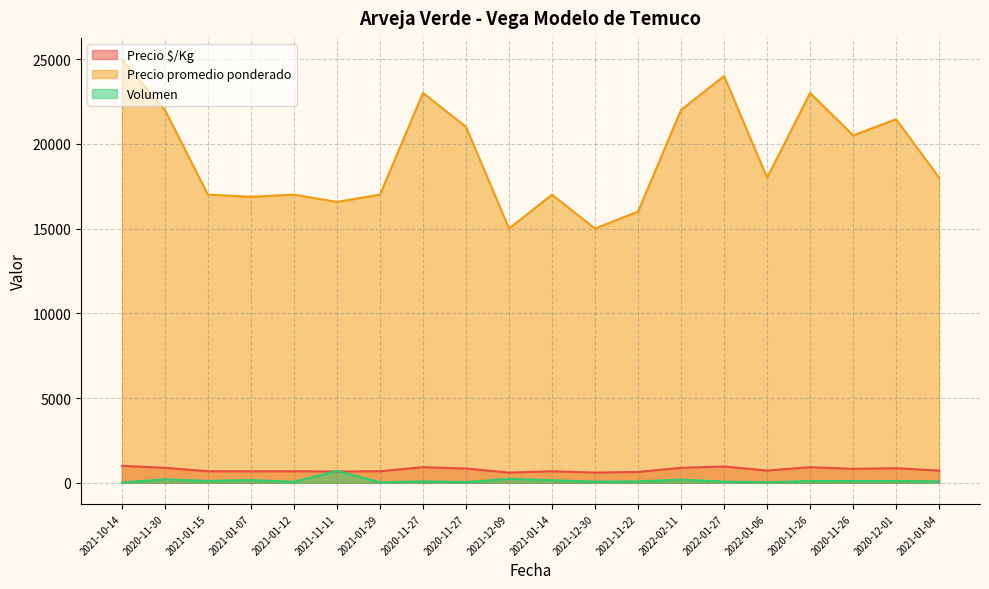

What is the difference between the maximum and minimum values in the Precio $/Kg series?

400